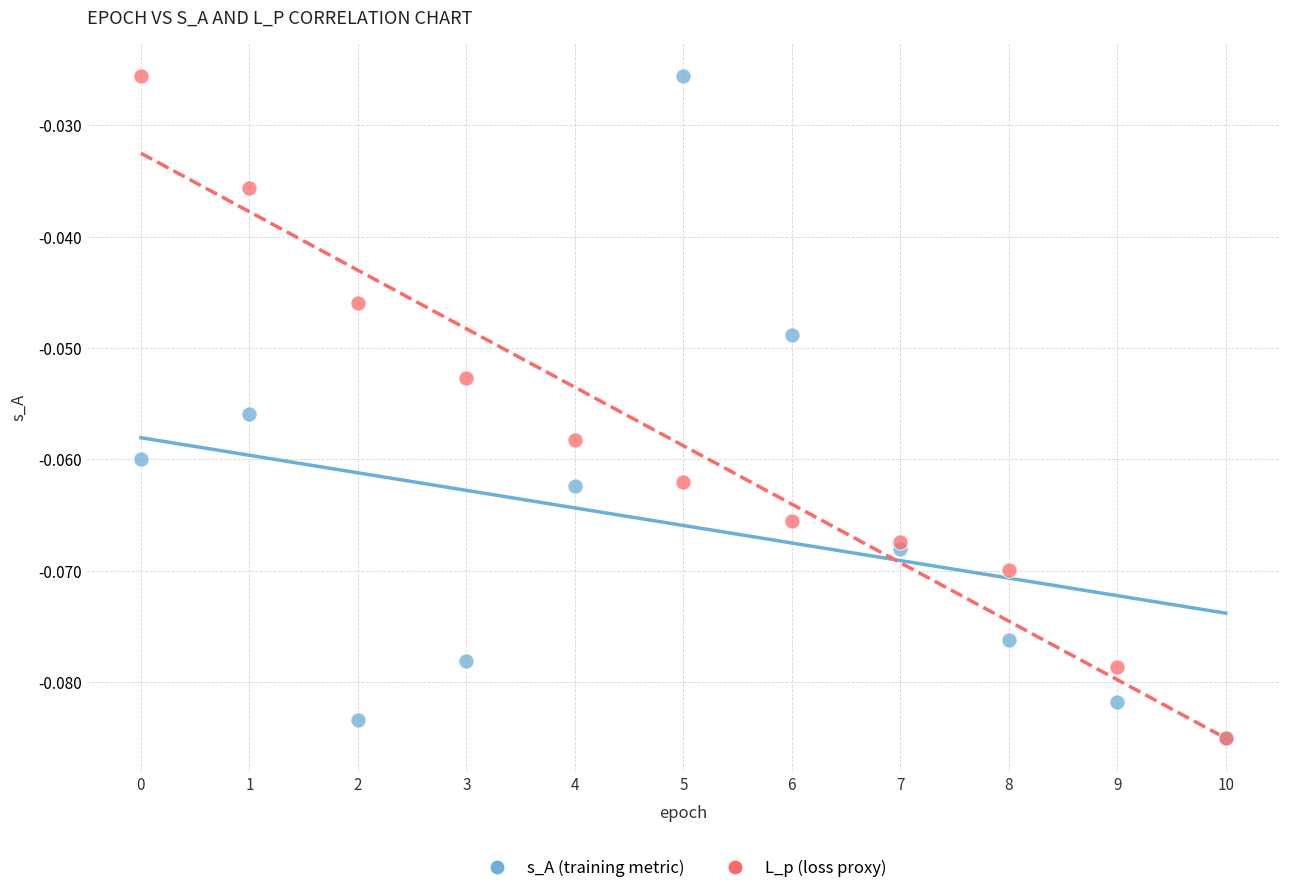

What are all the series names shown in the legend?

s_A (training metric), L_p (loss proxy)